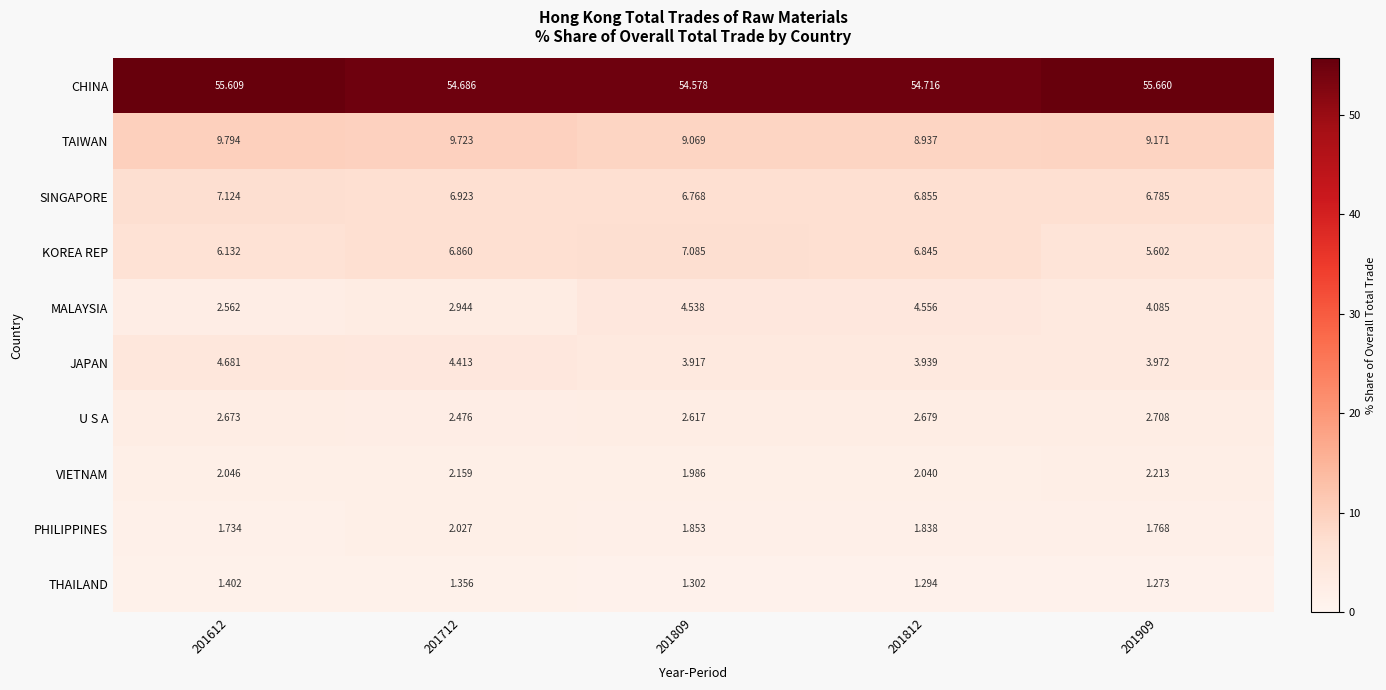

Rank the series by their maximum value, from highest to lowest.

CHINA, TAIWAN, SINGAPORE, KOREA REP, JAPAN, MALAYSIA, U S A, VIETNAM, PHILIPPINES, THAILAND